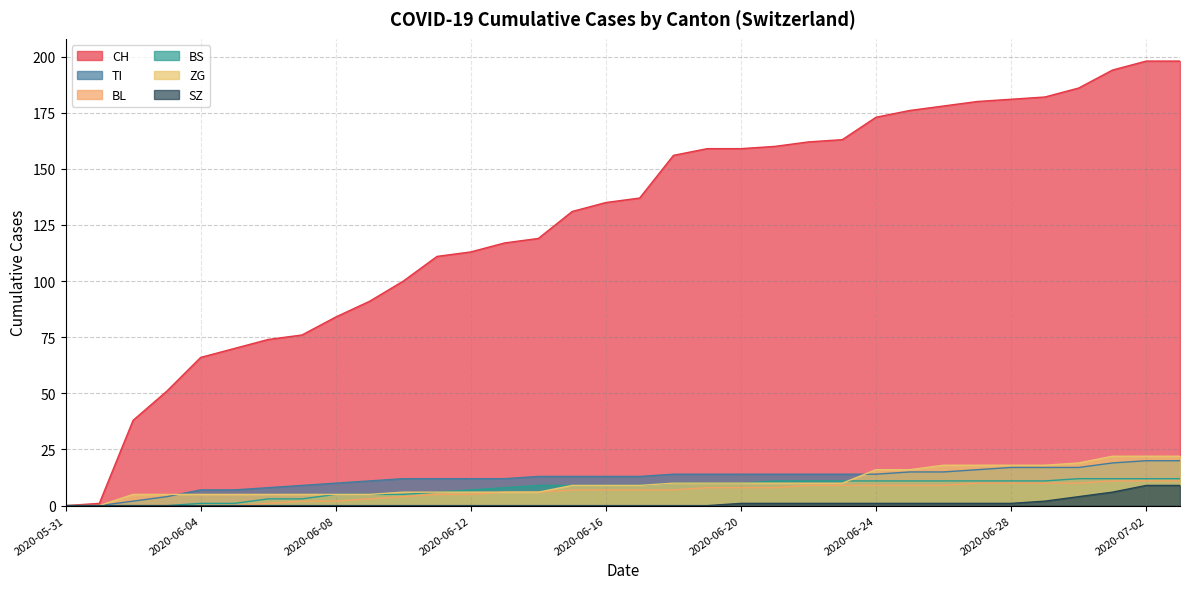

Which category has the highest value across all series?

2020-07-02